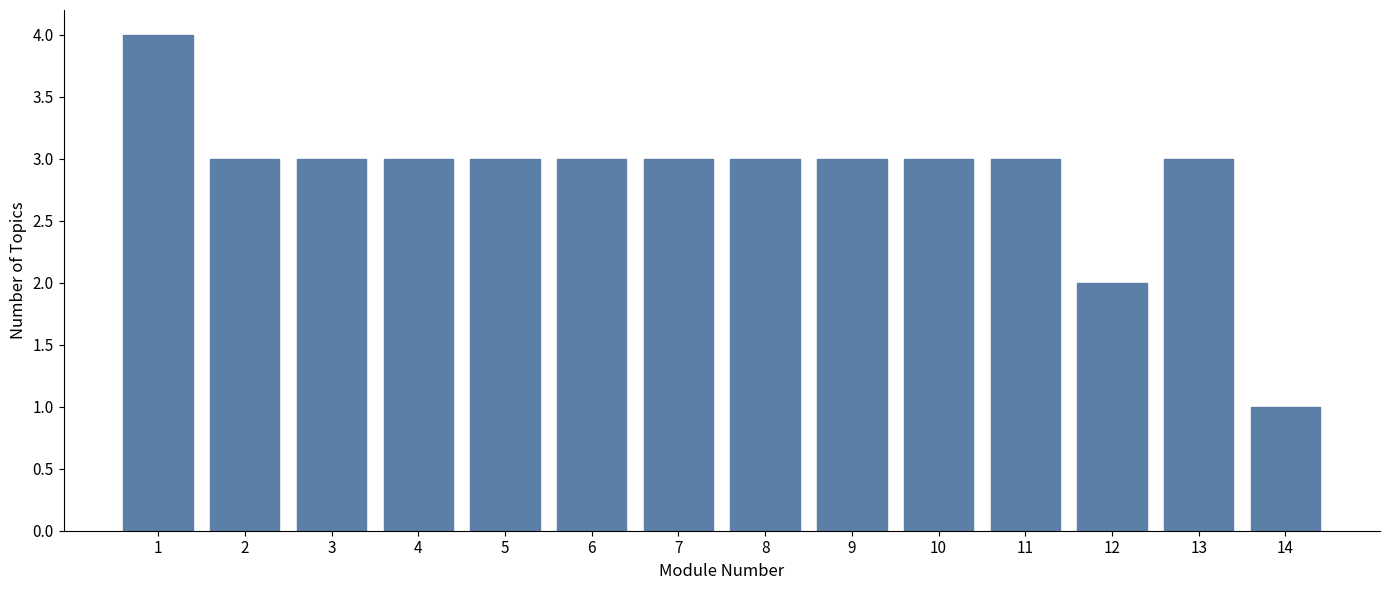

Reading right to left, what are all the values shown in this chart?

1	3	2	3	3	3	3	3	3	3	3	3	3	4